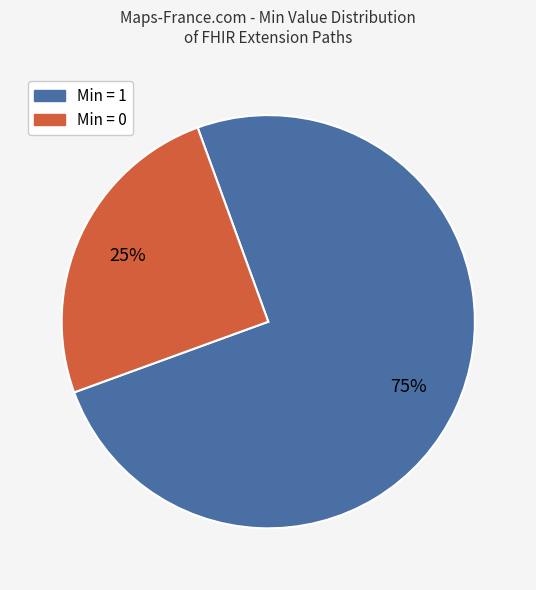

How many slices are in this pie chart?

2